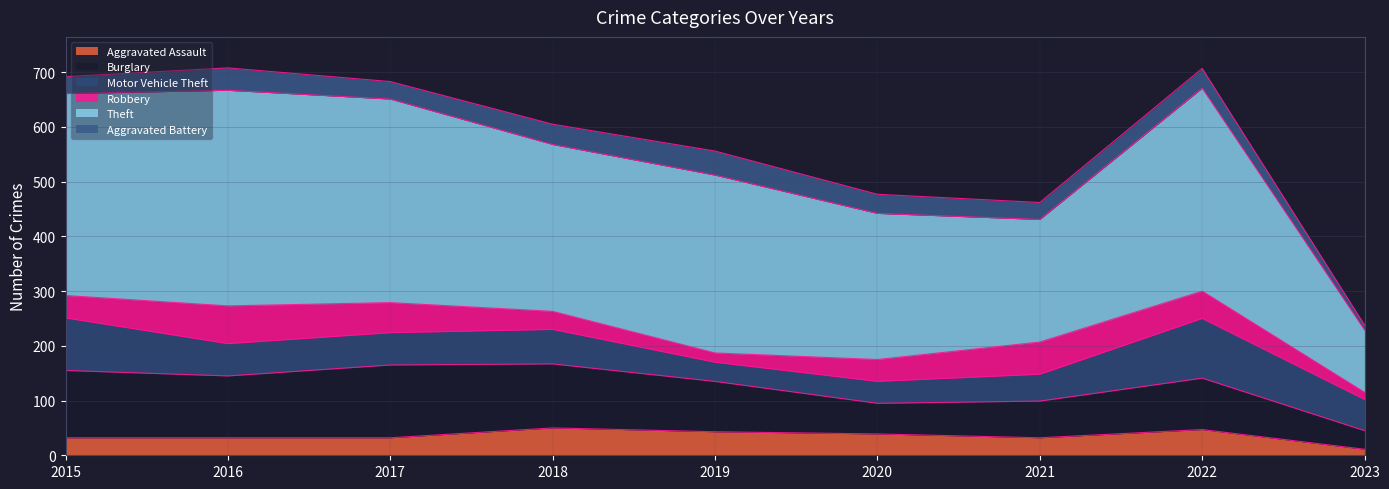

Count the number of data series in this chart.

6